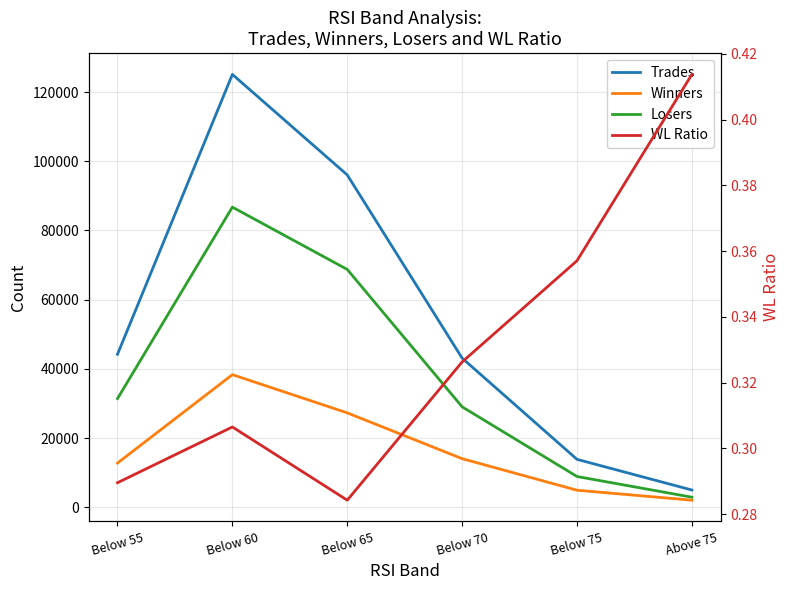

Between Below 55 and Below 60, which series saw the biggest shift?

Trades